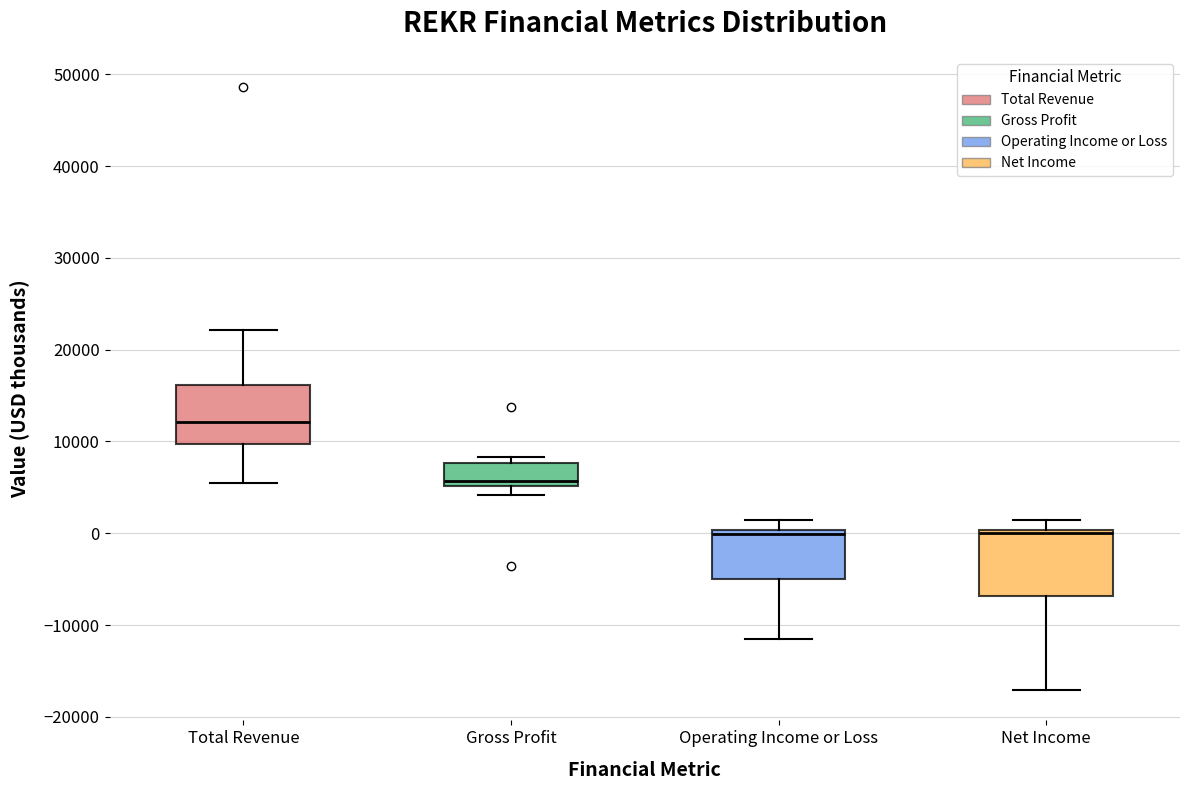

Reading left to right, read every box against the y-axis: the position of its median line, the range the box covers, and the ends of its whiskers. The values are not printed on the chart, so give them approximately, as read against the axis.

Total Revenue: median 12000, box 10000 to 16000, whiskers 6000 to 22000
Gross Profit: median 6000, box 5000 to 8000, whiskers 4000 to 8000 (just above the box's upper edge)
Operating Income or Loss: median 0 (just below the box's upper edge), box -5000 to 0, whiskers -11000 to 1000
Net Income: median 0 (just below the box's upper edge), box -7000 to 0, whiskers -17000 to 1000